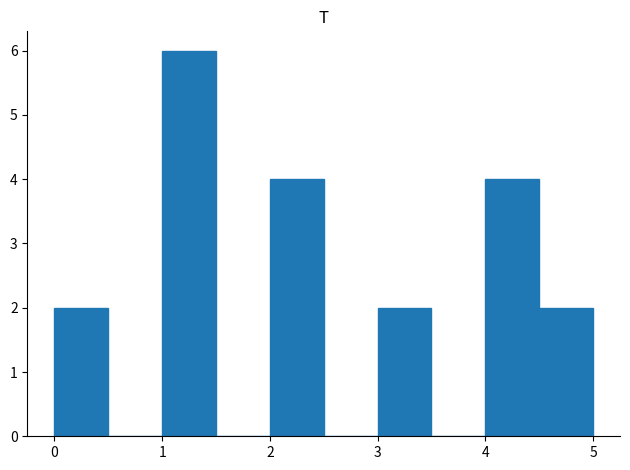

Reading left to right, list every bar in this chart as the range it spans on the x-axis followed by its height. The values are not printed on the chart, so give them approximately, as read against the axis.

0.0 to 0.5: 2
0.5 to 1.0: 0
1.0 to 1.5: 6
1.5 to 2.0: 0
2.0 to 2.5: 4
2.5 to 3.0: 0
3.0 to 3.5: 2
3.5 to 4.0: 0
4.0 to 4.5: 4
4.5 to 5.0: 2